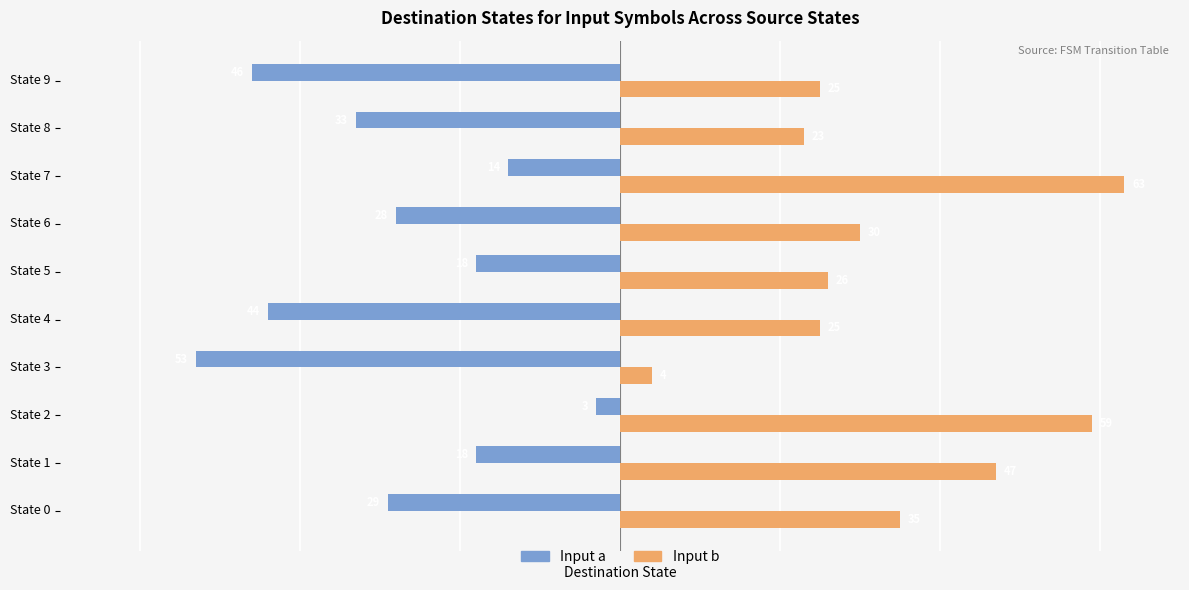

The Input b series shows 35 at State 0. True or false?

True